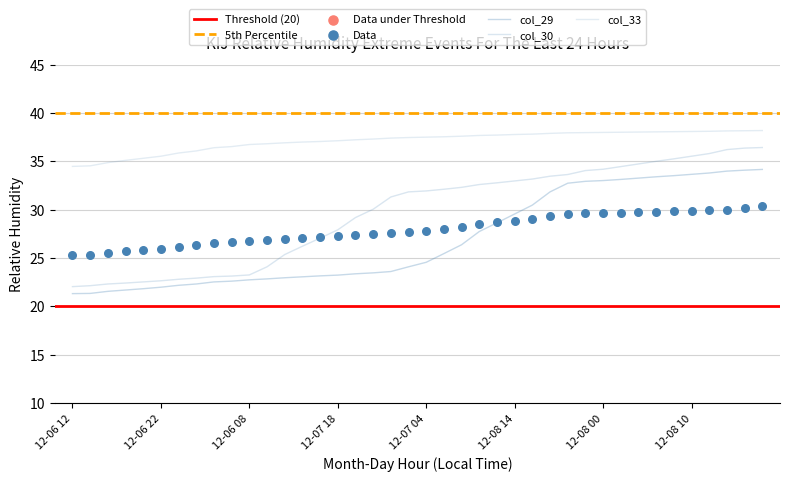

Is the value of col_33 at 17 greater than the value of col_30 at 14?

Yes